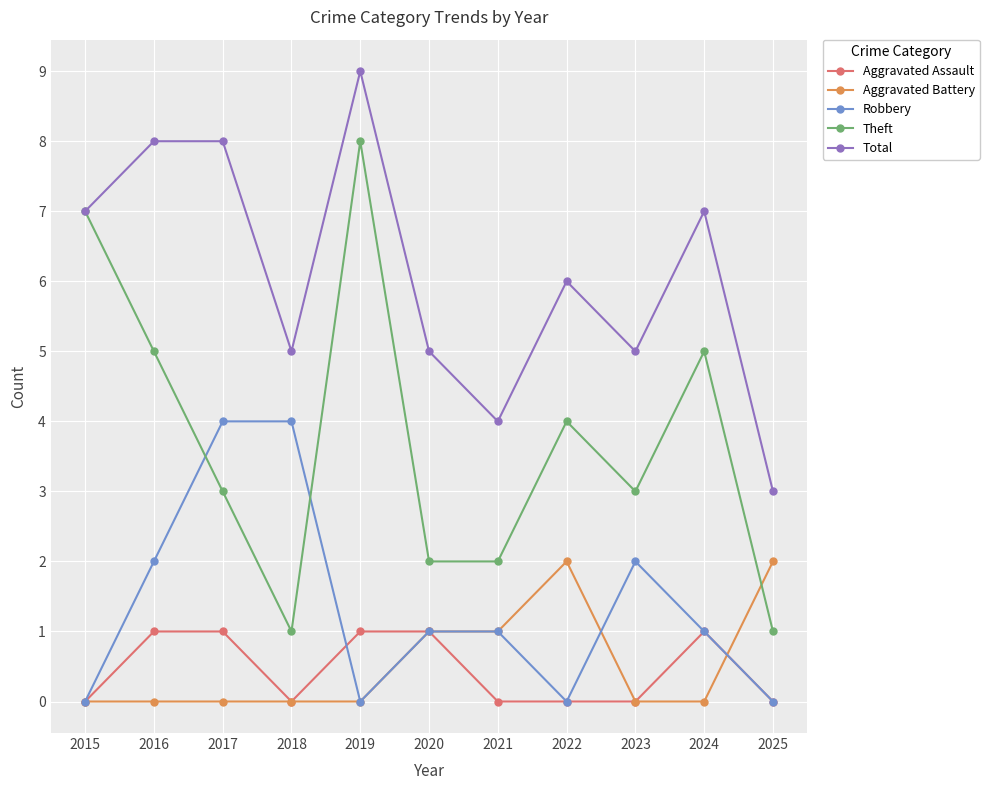

True or false: Robbery has a value of 0 at 2025.

True